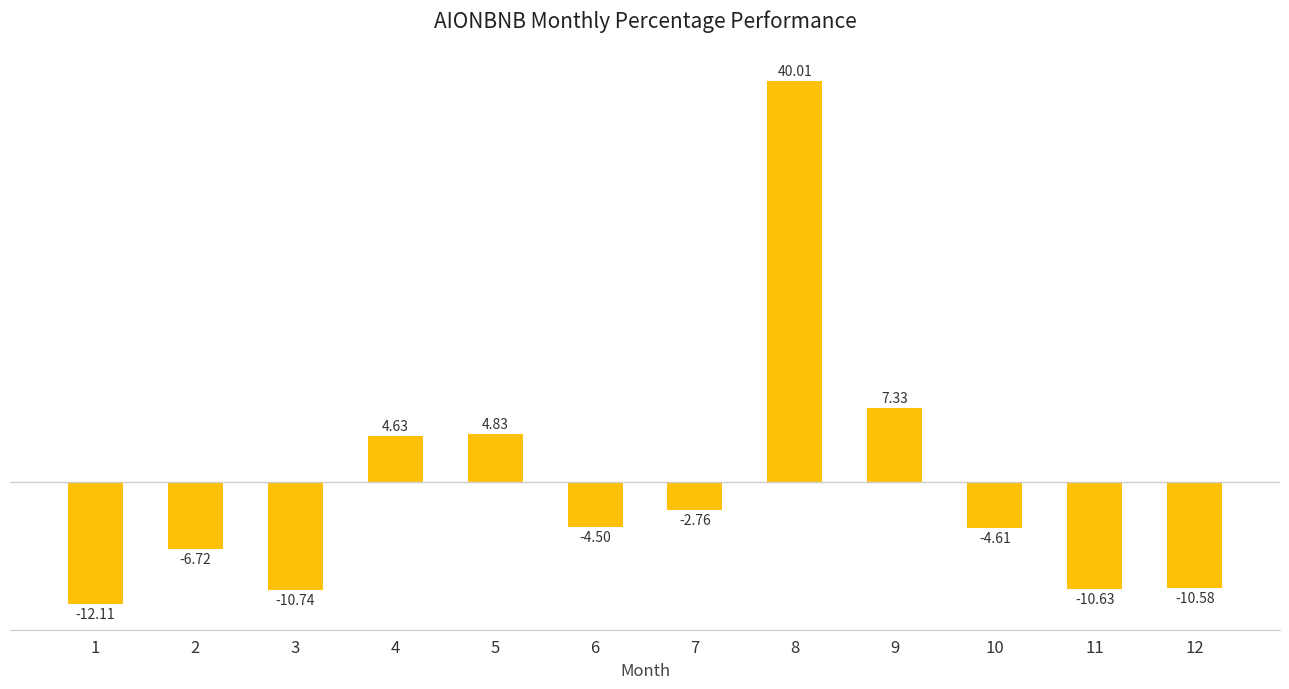

How many values are below zero?

8